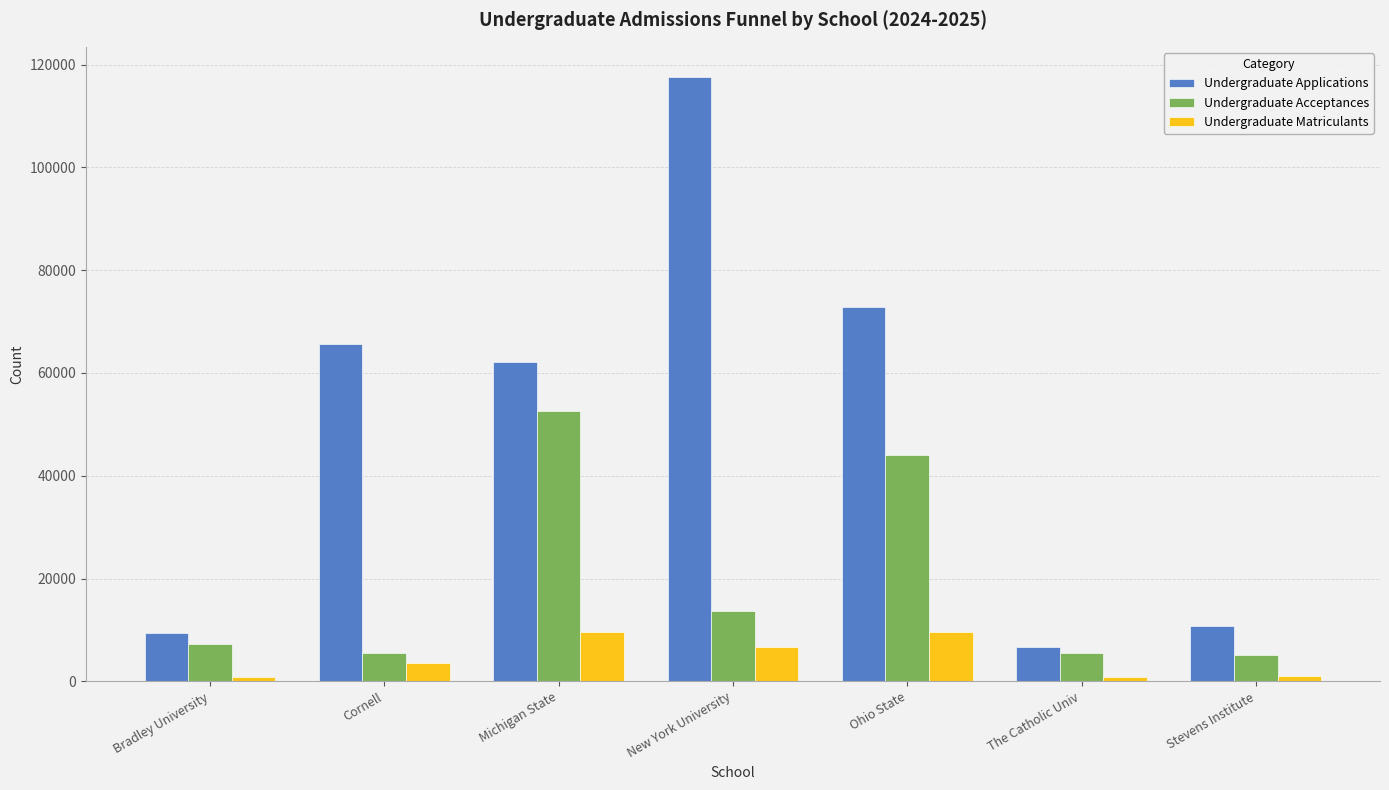

What is the minimum value for Undergraduate Applications?

6716